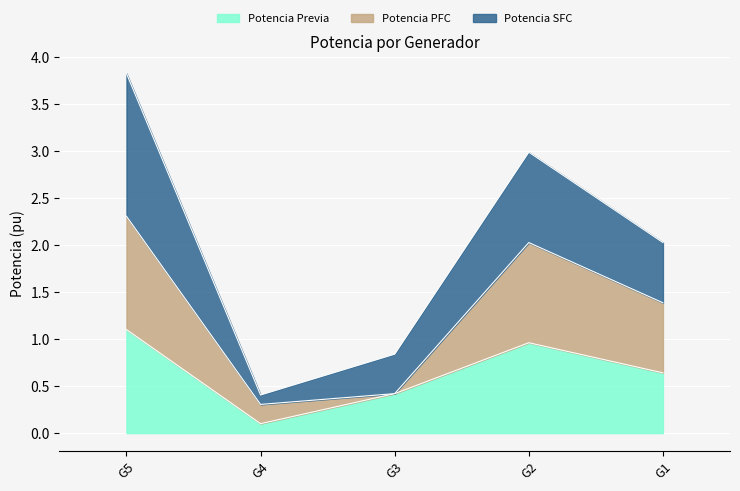

The value of Potencia Previa at G2 is 0.5. True or false?

False